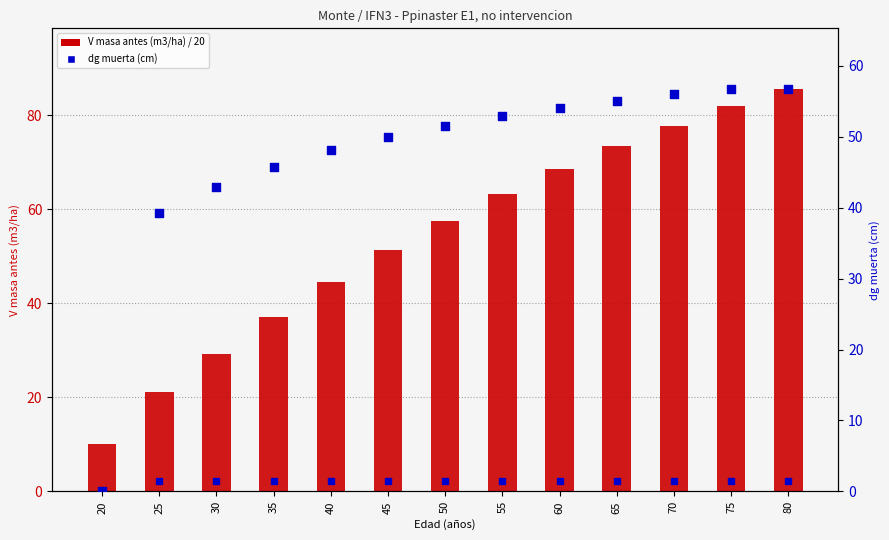

What are all the series names shown in the legend?

V masa antes (m3/ha) / 20, dg muerta (cm)